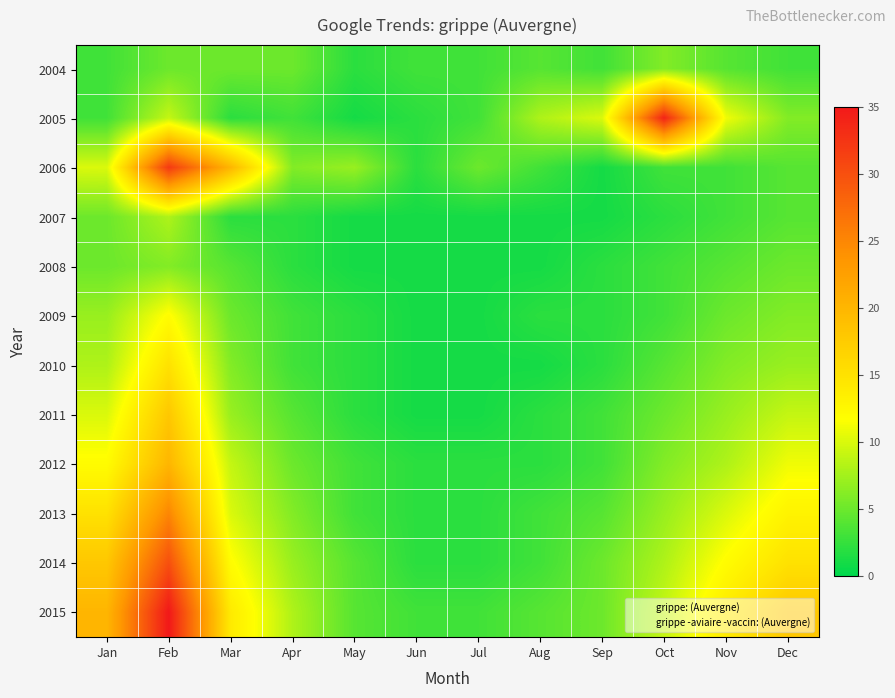

Reading left to right, list all the values displayed in this chart.

2004: Jan=3	Feb=5	Mar=5	Apr=5	May=2	Jun=3	Jul=3	Aug=4	Sep=3	Oct=6	Nov=4	Dec=3
2005: Jan=3	Feb=9	Mar=2	Apr=3	May=1	Jun=2	Jul=3	Aug=8	Sep=10	Oct=34	Nov=11	Dec=6
2006: Jan=10	Feb=32	Mar=20	Apr=6	May=7	Jun=2	Jul=5	Aug=3	Sep=1	Oct=3	Nov=3	Dec=4
2007: Jan=5	Feb=8	Mar=2	Apr=2	May=1	Jun=1	Jul=1	Aug=1	Sep=1	Oct=2	Nov=3	Dec=4
2008: Jan=5	Feb=6	Mar=4	Apr=2	May=1	Jun=1	Jul=1	Aug=1	Sep=2	Oct=3	Nov=4	Dec=5
2009: Jan=7	Feb=12	Mar=5	Apr=3	May=2	Jun=1	Jul=1	Aug=2	Sep=2	Oct=3	Nov=5	Dec=6
2010: Jan=8	Feb=15	Mar=6	Apr=3	May=2	Jun=1	Jul=1	Aug=1	Sep=2	Oct=4	Nov=6	Dec=7
2011: Jan=10	Feb=18	Mar=7	Apr=4	May=2	Jun=1	Jul=1	Aug=2	Sep=3	Oct=5	Nov=7	Dec=9
2012: Jan=12	Feb=20	Mar=9	Apr=5	May=3	Jun=2	Jul=2	Aug=2	Sep=3	Oct=6	Nov=8	Dec=11
2013: Jan=15	Feb=25	Mar=10	Apr=6	May=3	Jun=2	Jul=2	Aug=3	Sep=4	Oct=7	Nov=10	Dec=13
2014: Jan=18	Feb=30	Mar=12	Apr=7	May=4	Jun=2	Jul=2	Aug=3	Sep=5	Oct=8	Nov=12	Dec=15
2015: Jan=20	Feb=35	Mar=14	Apr=8	May=4	Jun=3	Jul=3	Aug=4	Sep=5	Oct=9	Nov=14	Dec=18